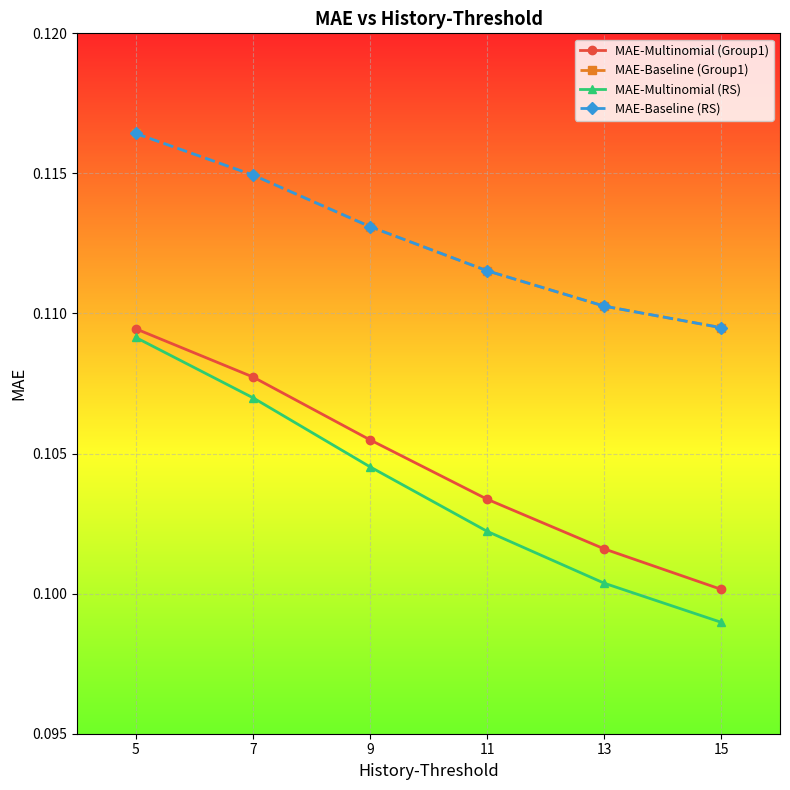

Does the chart have visible grid lines?

Yes